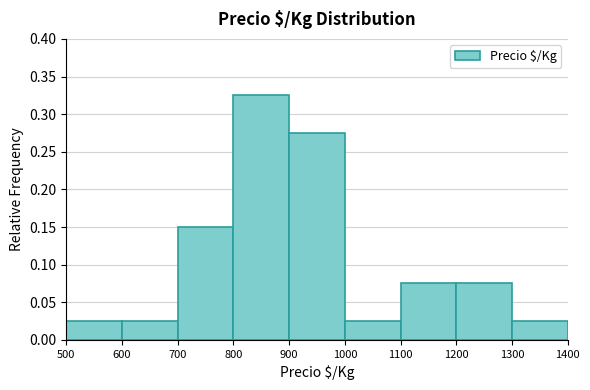

Reading left to right, list every bar in this chart as the range it spans on the x-axis followed by its height. The values are not printed on the chart, so give them approximately, as read against the axis.

500 to 600: 0.025
600 to 700: 0.025
700 to 800: 0.150
800 to 900: 0.325
900 to 1000: 0.275
1000 to 1100: 0.025
1100 to 1200: 0.075
1200 to 1300: 0.075
1300 to 1400: 0.025